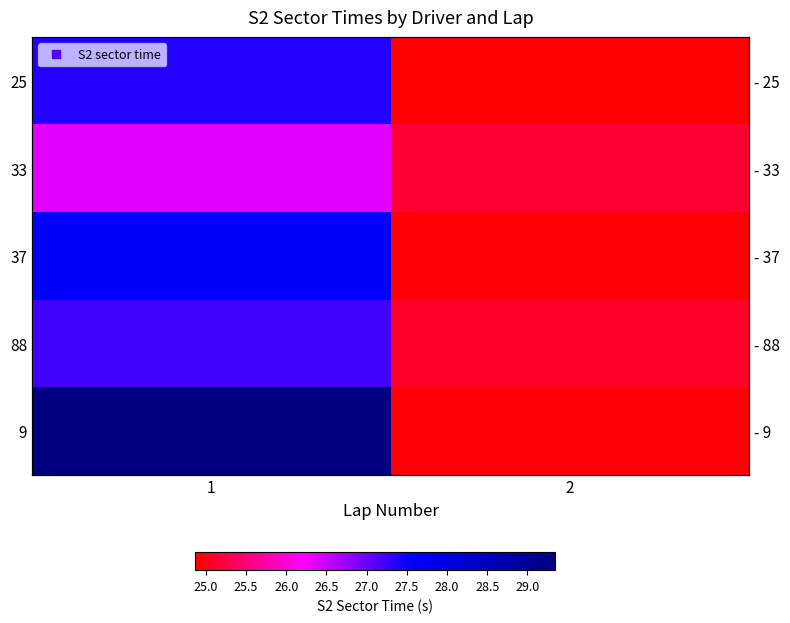

At 2, list the series in order from smallest to largest.

25, 37, 9, 88, 33